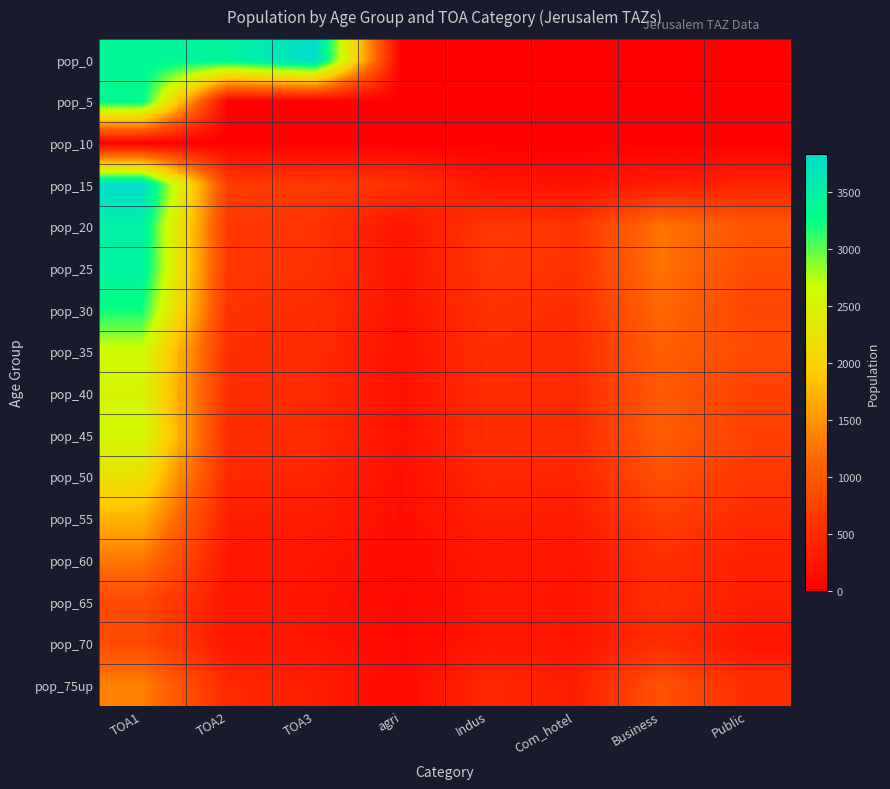

Which series has the largest range (max minus min)?

pop_0